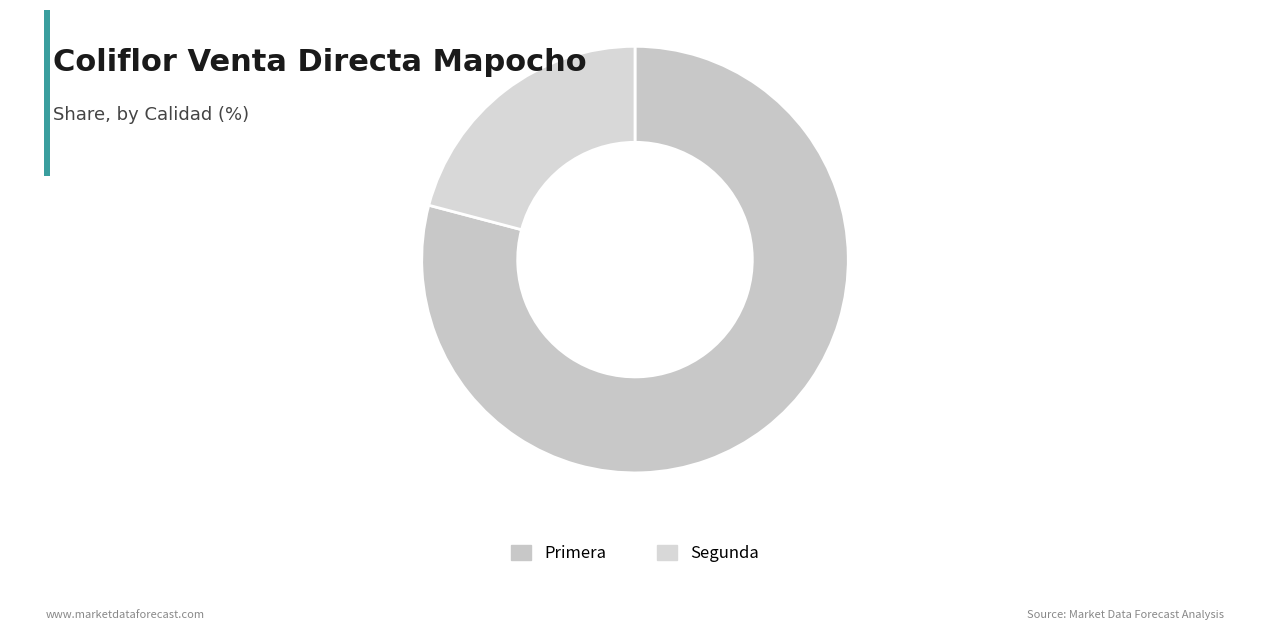

How many slices are in this pie chart?

2